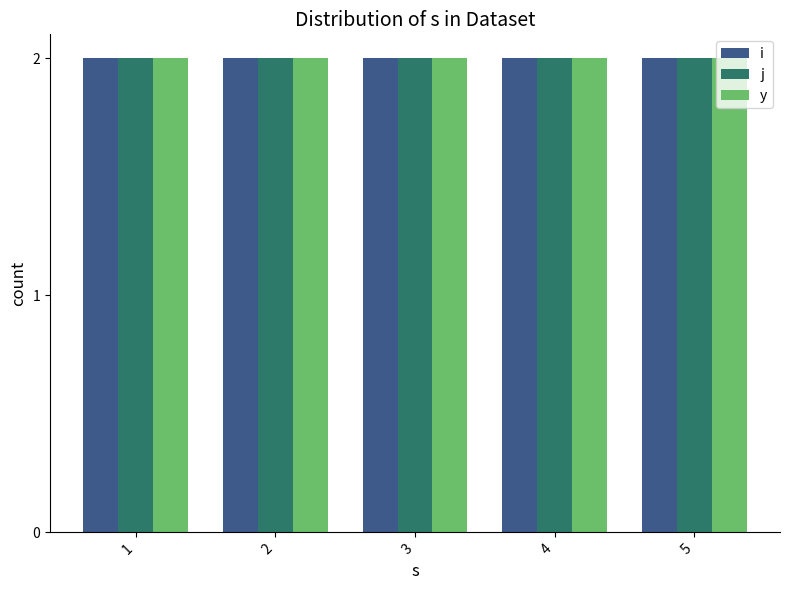

Which series has the widest spread of values?

i